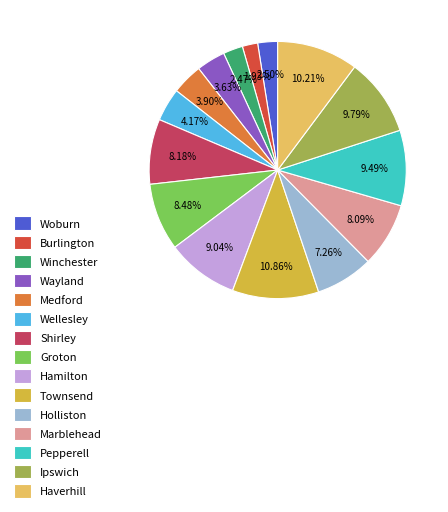

Which slice is the largest?

Townsend